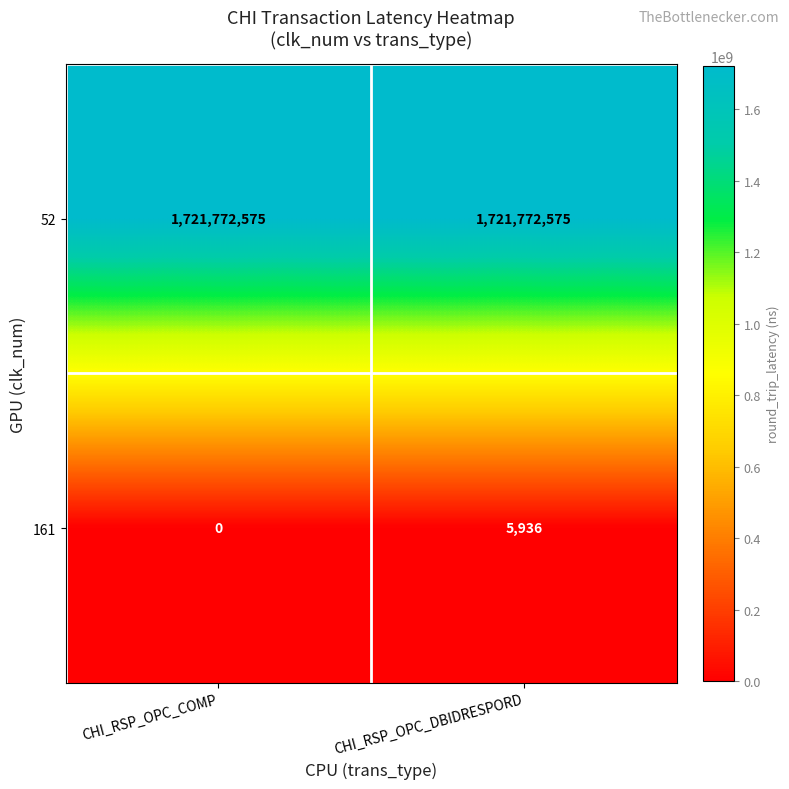

Which category has the lowest value across all series?

CHI_RSP_OPC_COMP